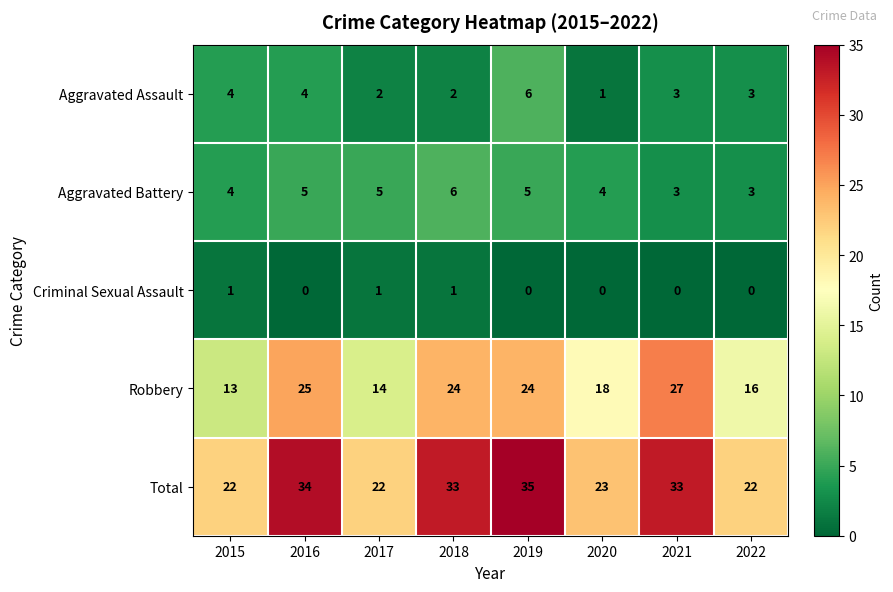

What is the average value of the Total series?

28